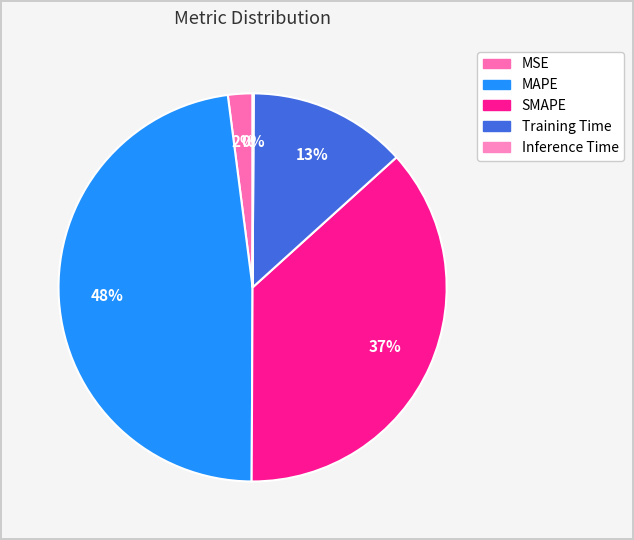

Which category has the smallest portion of the pie?

Inference Time